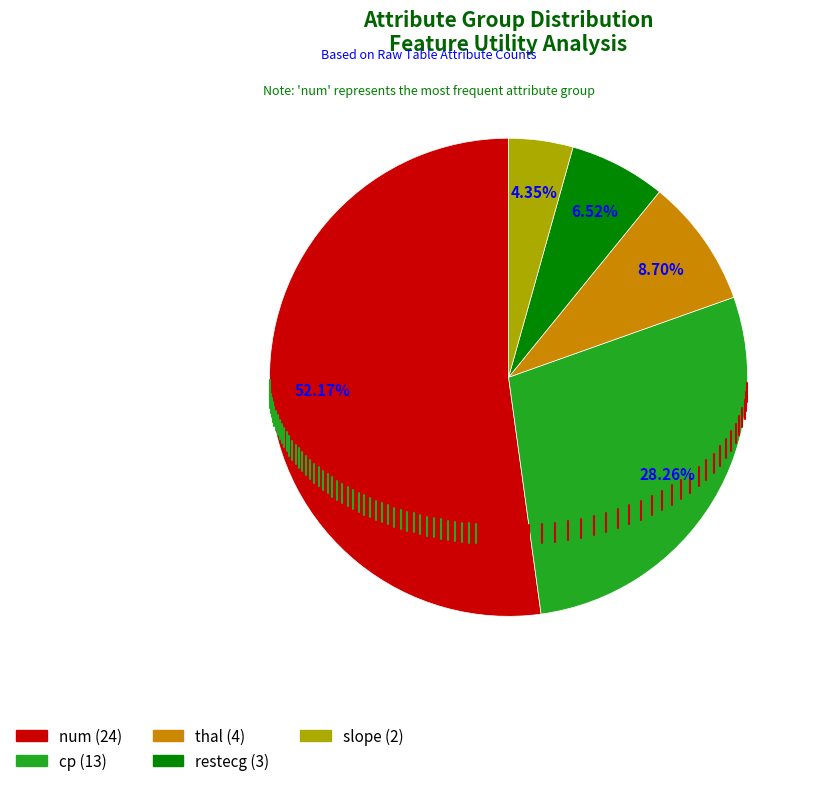

What is the smallest slice in the pie chart?

slope